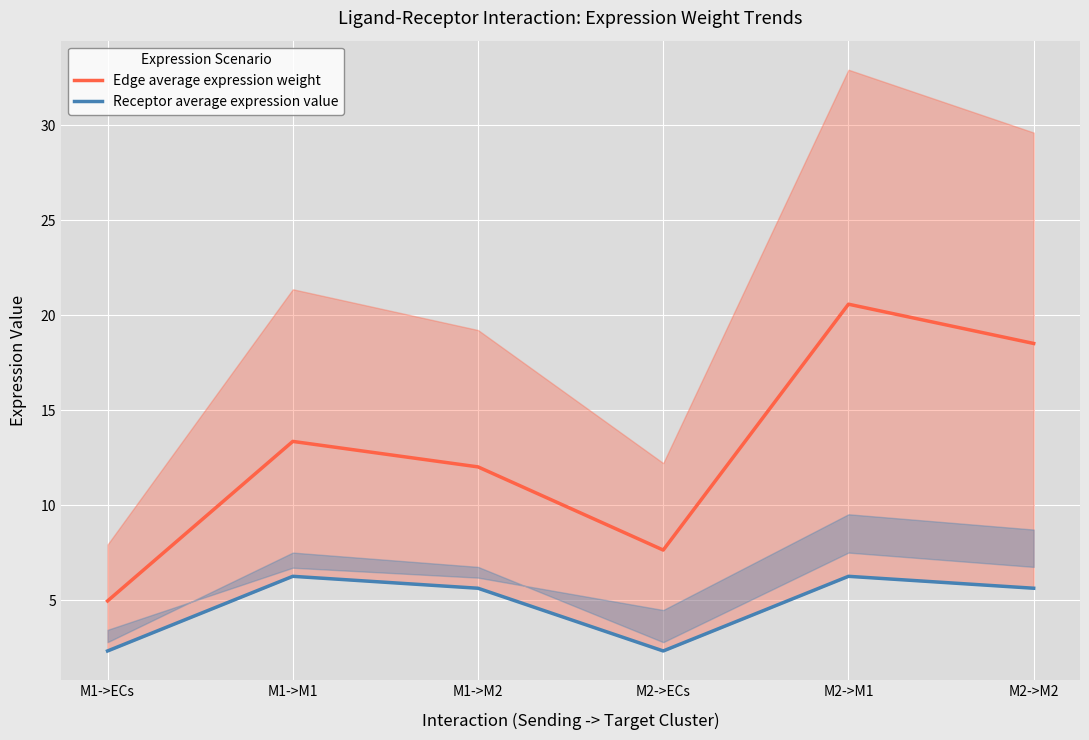

Does the chart display data point markers on the line(s)?

No